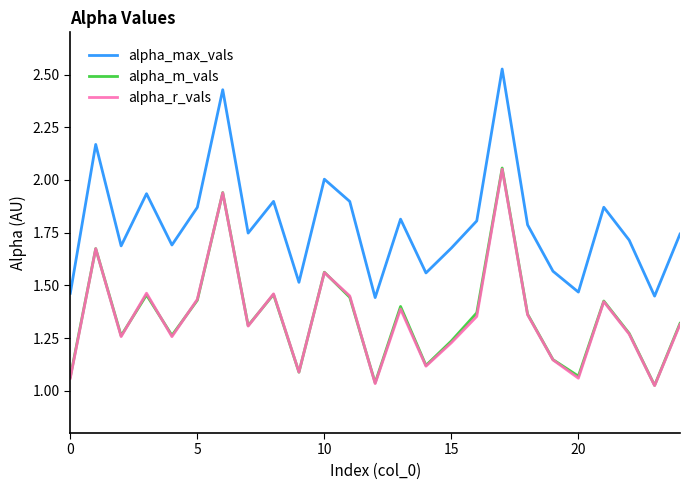

What is the sum of all alpha_r_vals values?

33.7